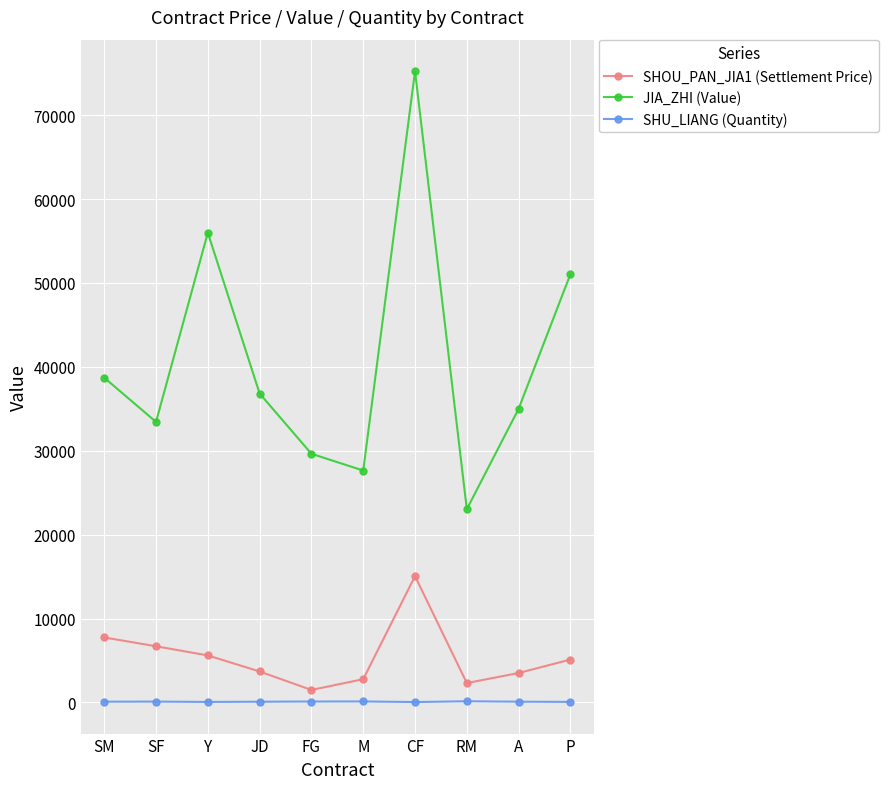

At M, list the series in order from largest to smallest.

JIA_ZHI (Value), SHOU_PAN_JIA1 (Settlement Price), SHU_LIANG (Quantity)